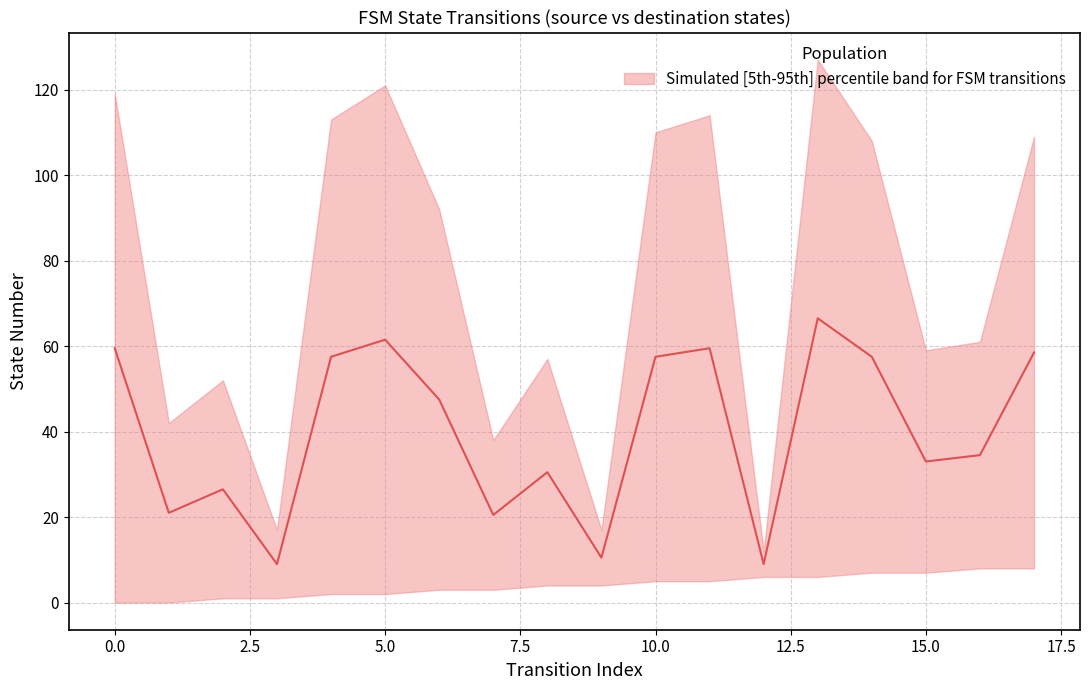

Reading left to right, list all the values displayed in this chart.

0=59.5	1=21.0	2=26.5	3=9.0	4=57.5	5=61.5	6=47.5	7=20.5	8=30.5	9=10.5	10=57.5	11=59.5	12=9.0	13=66.5	14=57.5	15=33.0	16=34.5	17=58.5